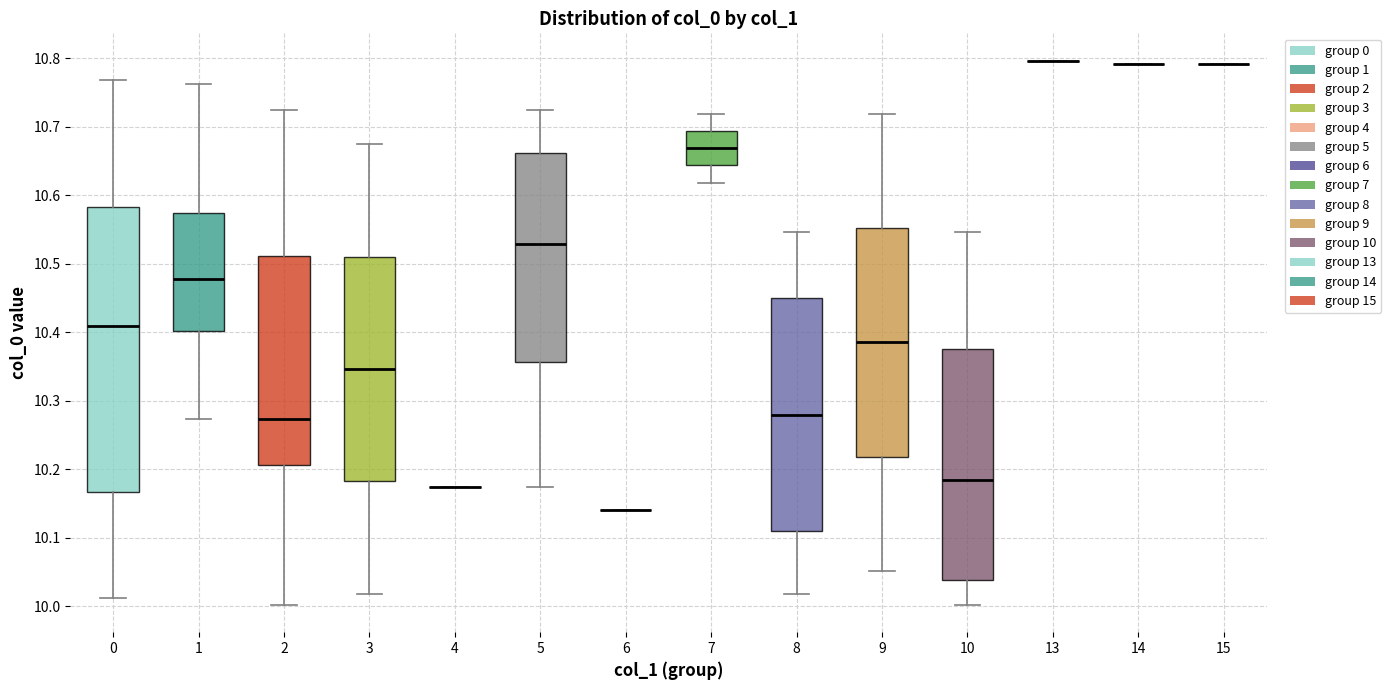

Which box is the tallest, from its lower edge to its upper edge?

0